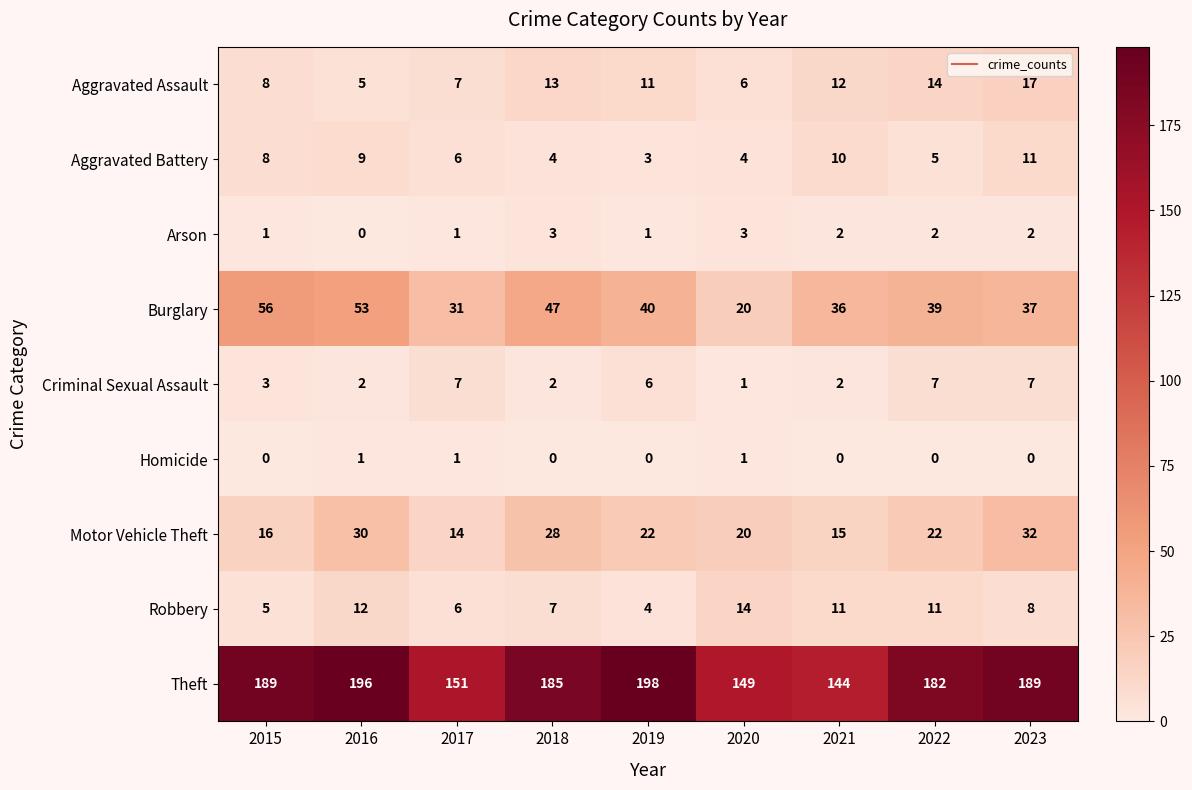

How many values in the Homicide series exceed 0?

3